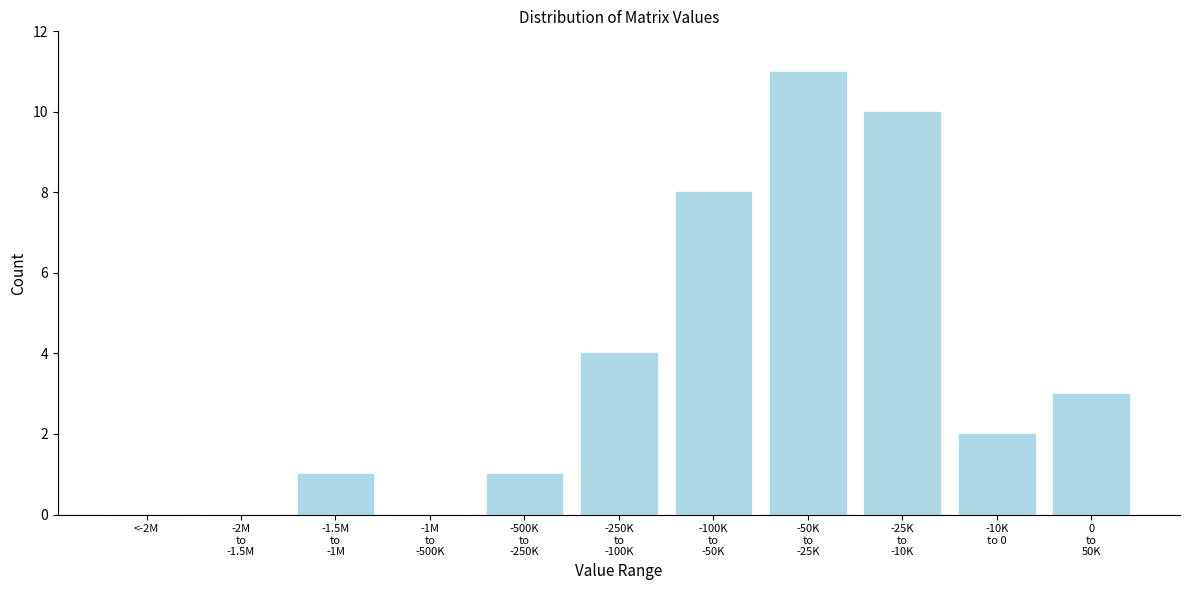

What is the maximum value shown in the chart?

11